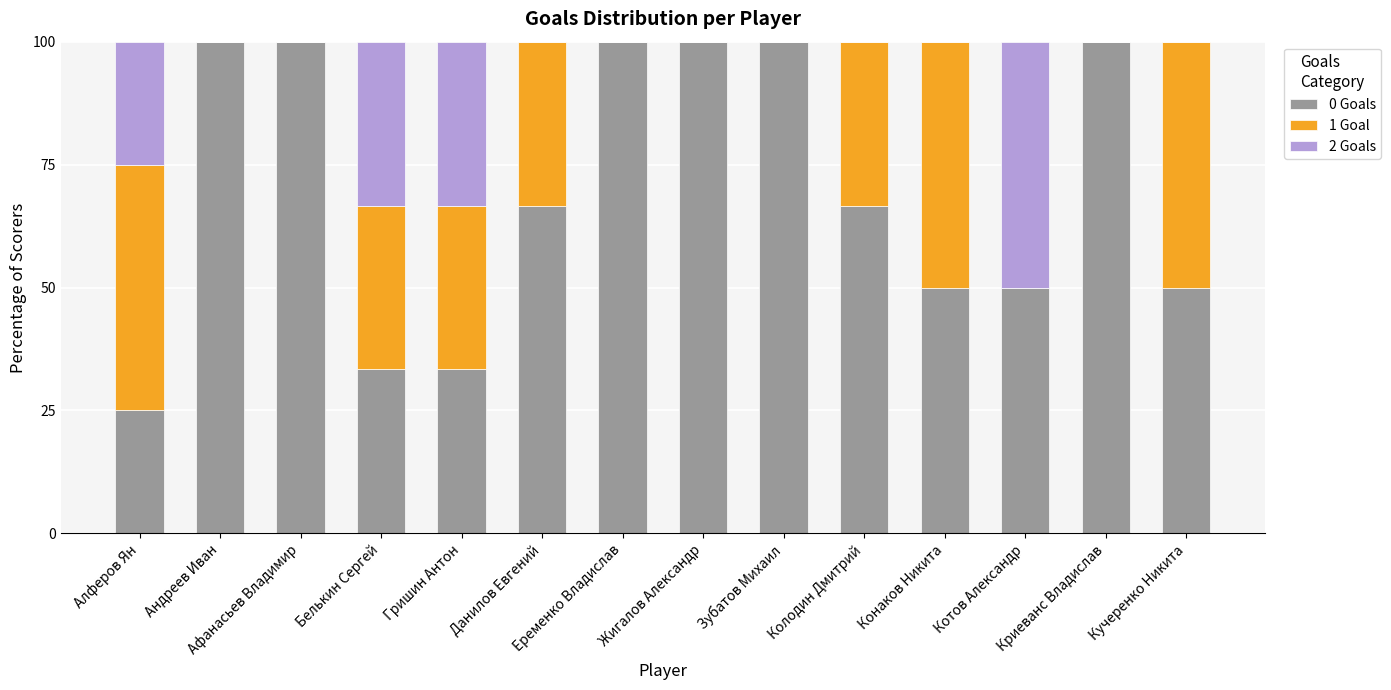

Are the bars horizontal?

No